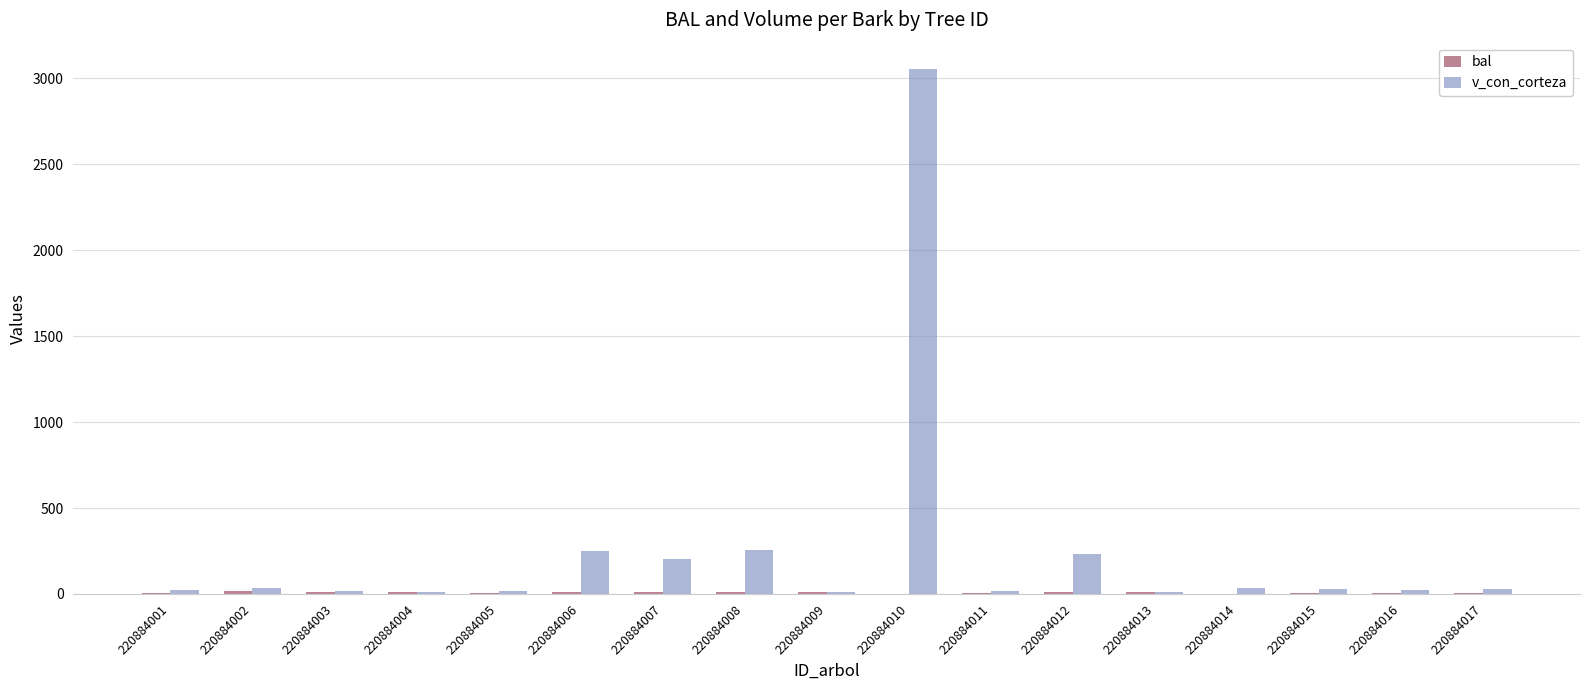

Are the bars grouped side by side (vs. stacked)?

Yes